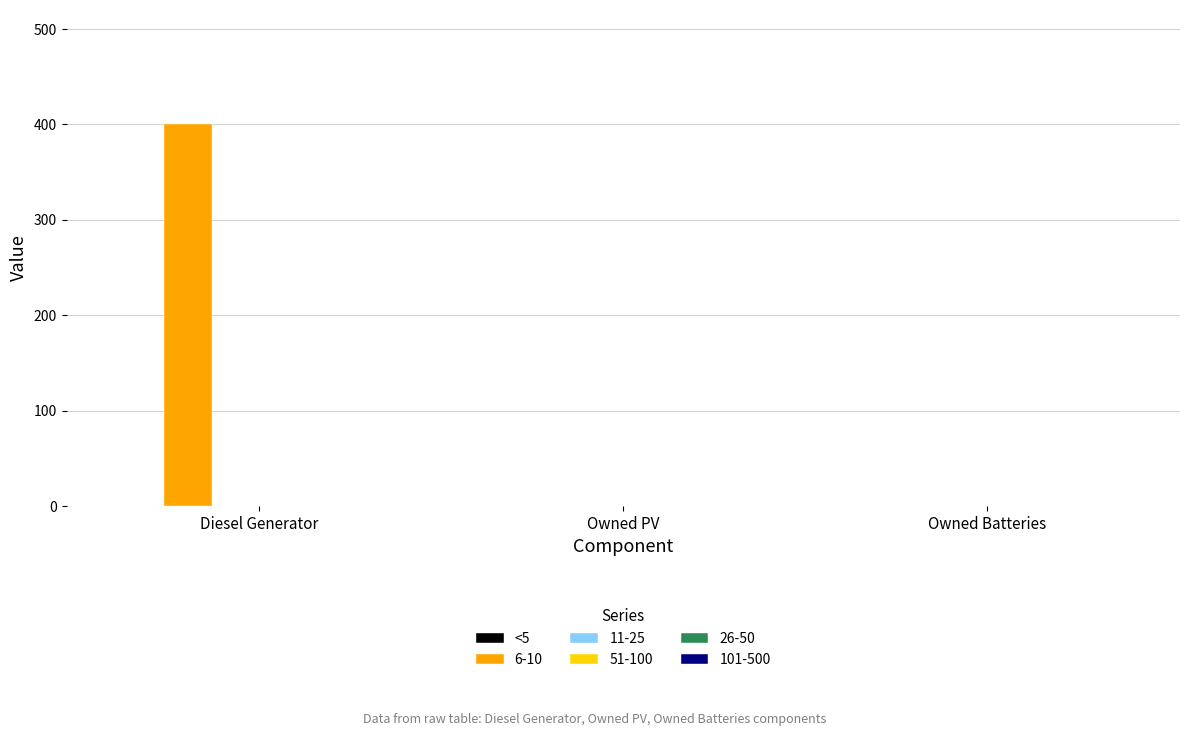

What is the sum of the values at Diesel Generator and Owned PV?

400